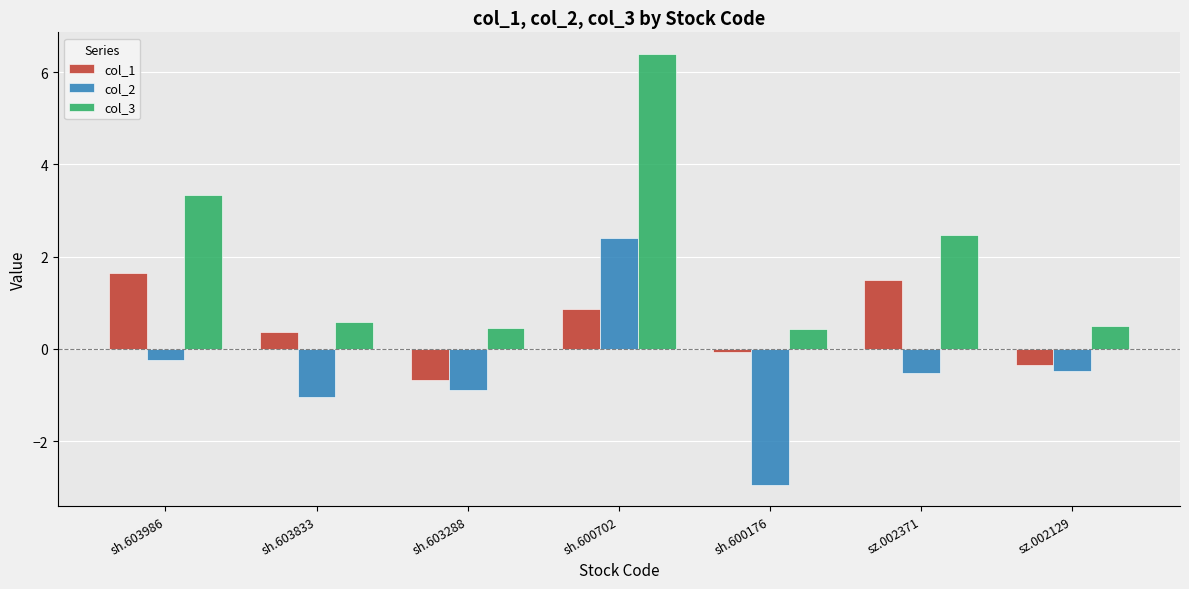

What position from the left is sh.600176?

5